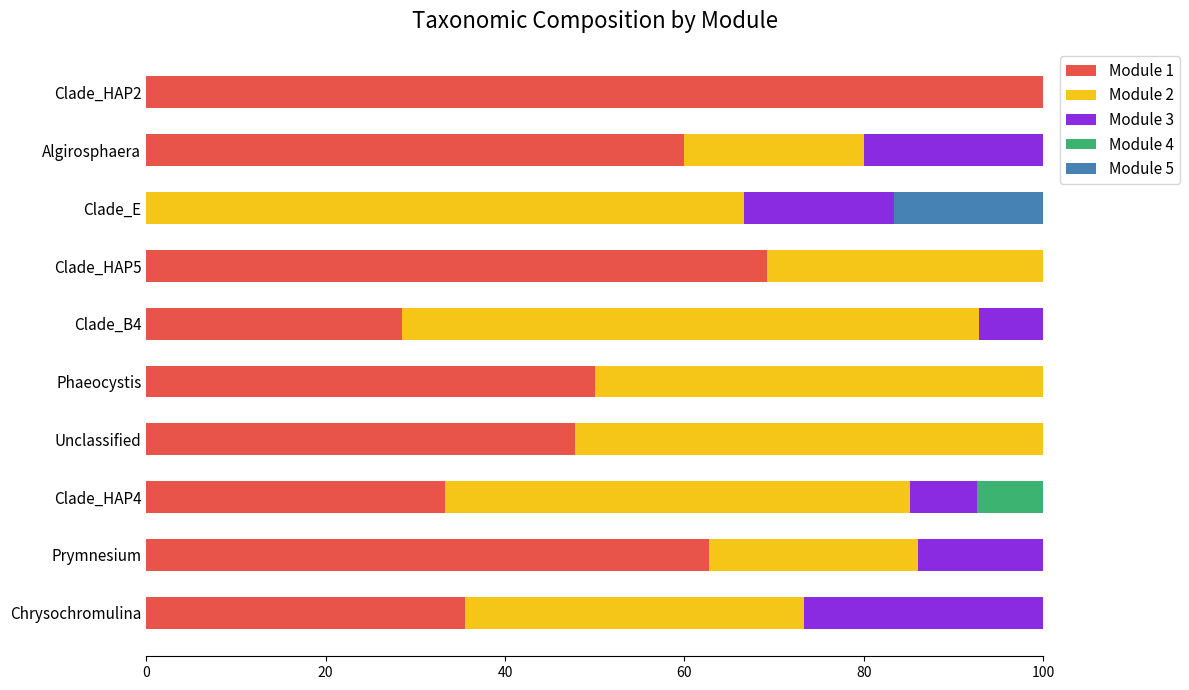

True or false: Module 1 has a value of 43.1 at Clade_E.

False